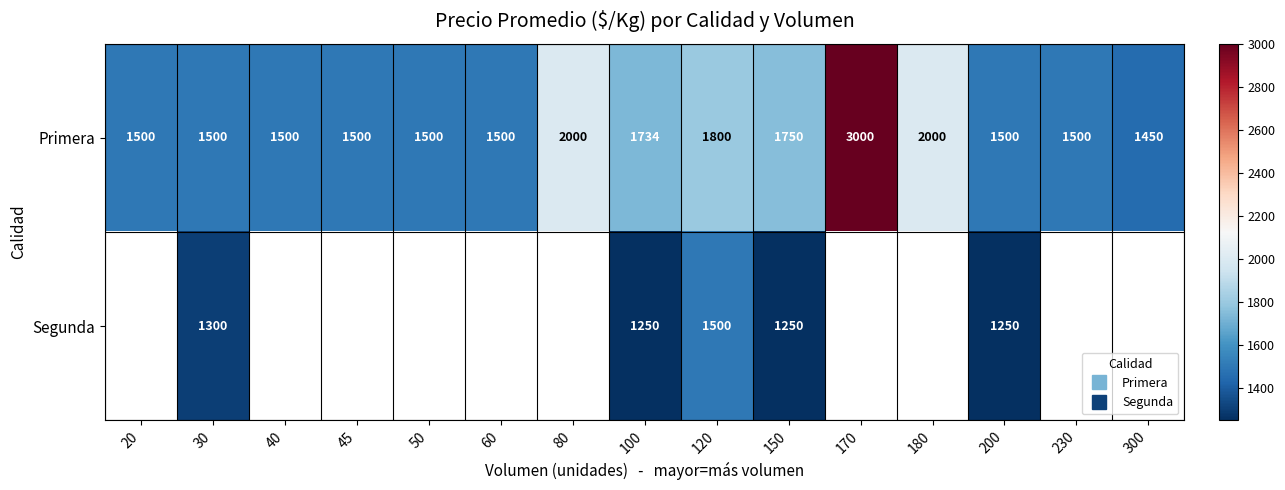

Which series has the largest total across all categories?

Primera